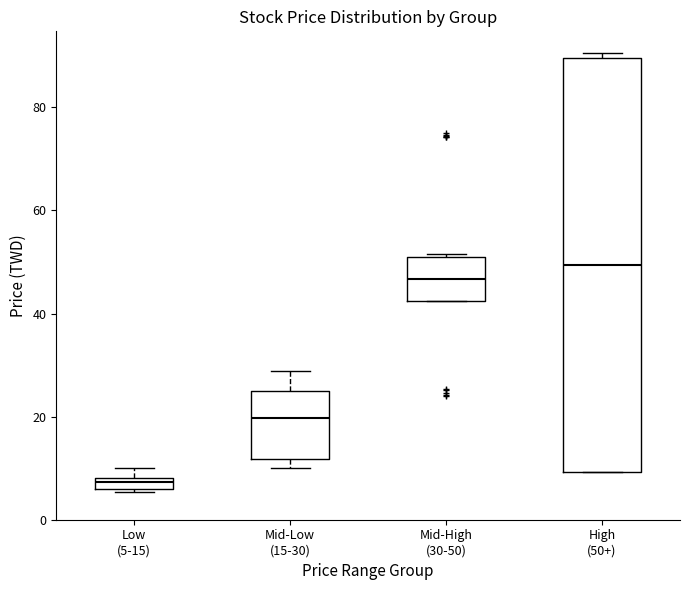

Where is the lower edge of the box for Low (5-15) on the y-axis? The values are not printed on the chart, so give them approximately, as read against the axis.

6